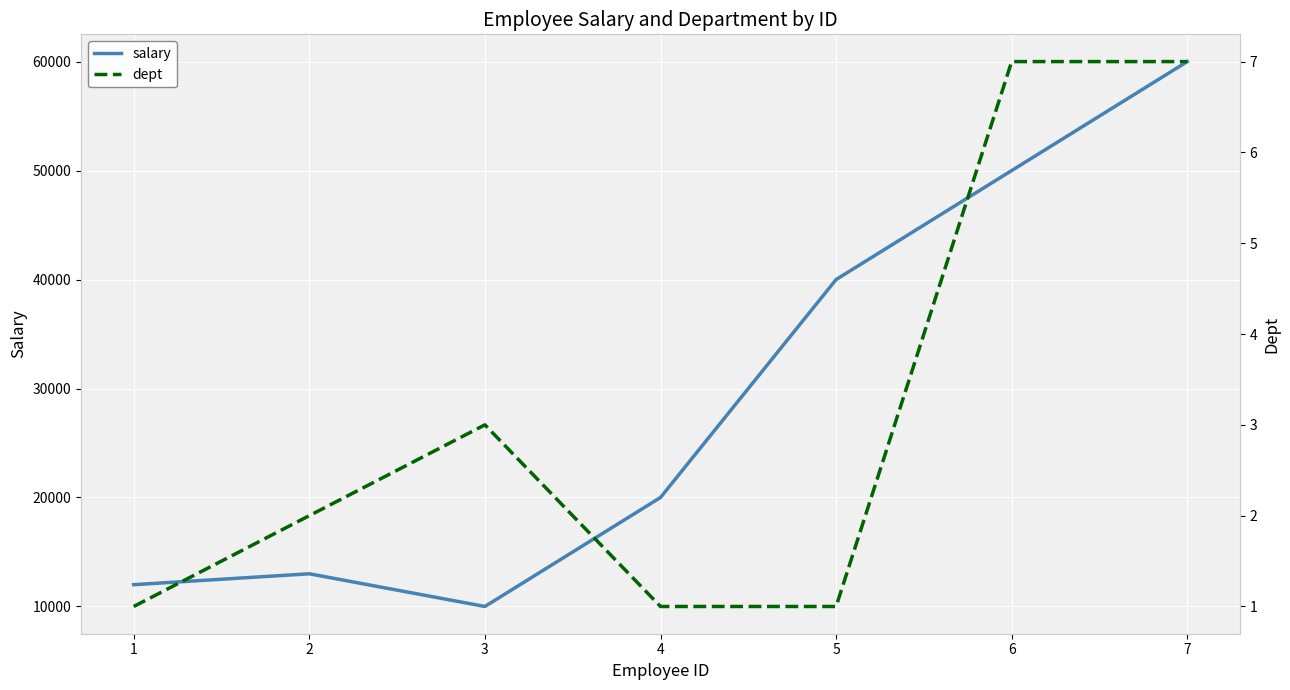

What is the average value of the dept series?

3